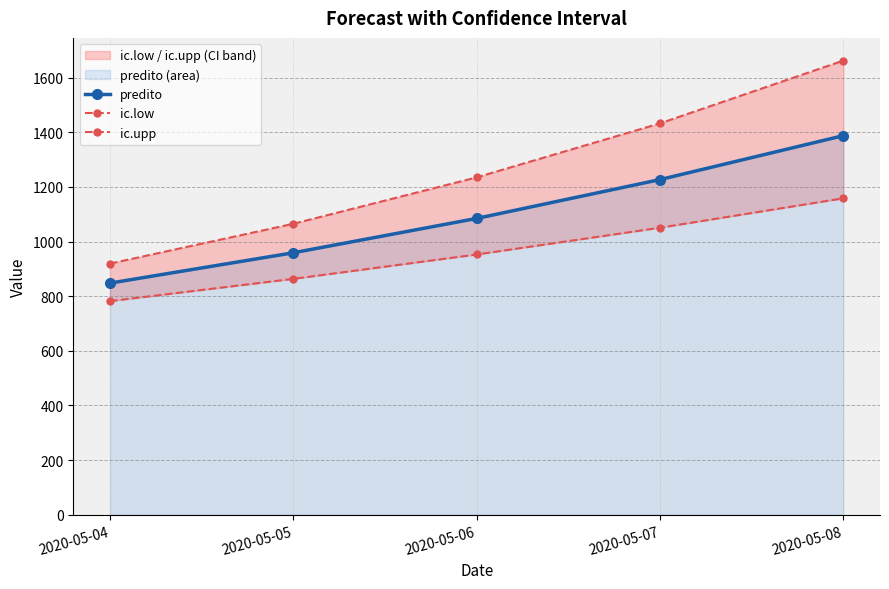

The ic.upp series shows 1775.3 at 2020-05-06. True or false?

False